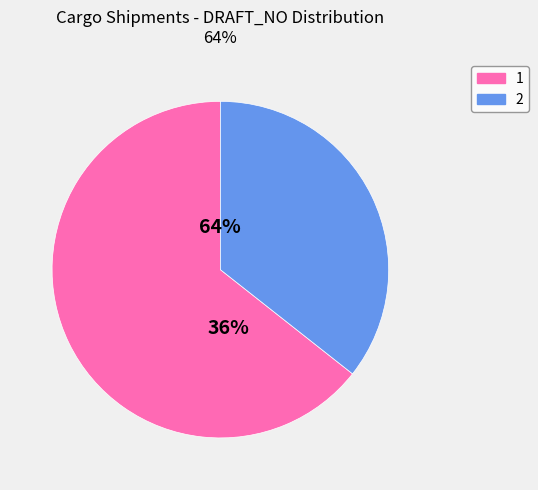

Which slice is the largest?

1